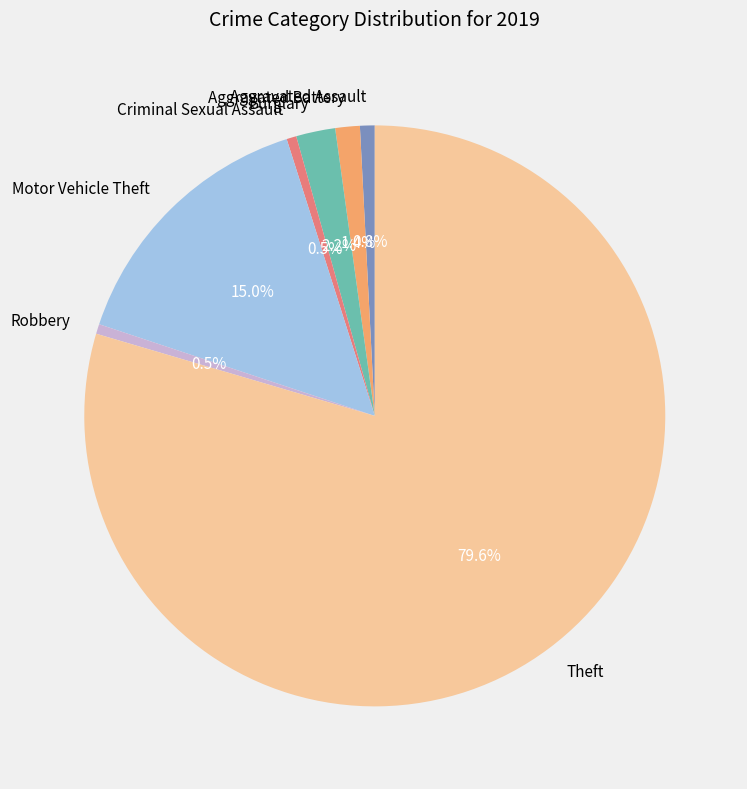

Between Motor Vehicle Theft and Burglary, which is larger?

Motor Vehicle Theft